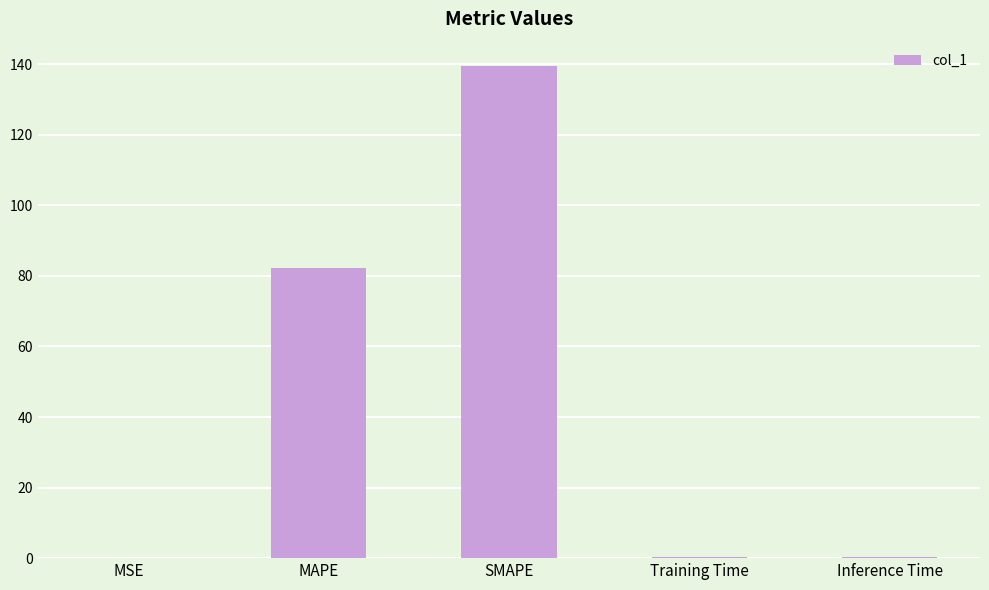

What is the maximum value shown in the chart?

139.4